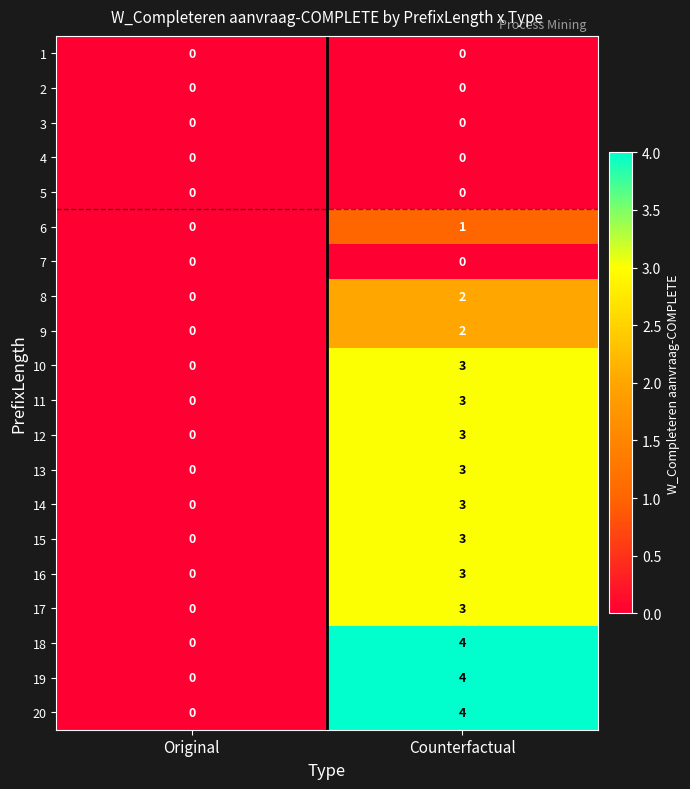

What is the difference between the highest and lowest values at Counterfactual?

4